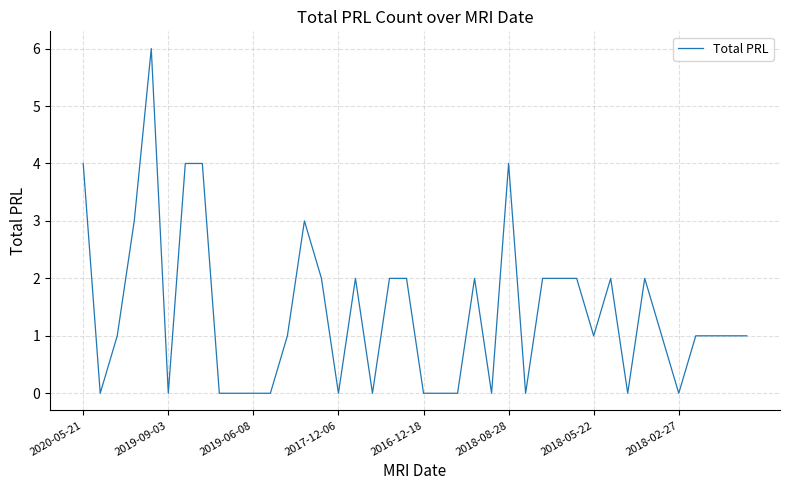

Reading right to left, what are all the values shown in this chart?

1	1	1	1	0	1	2	0	2	1	2	2	2	0	4	0	2	0	0	0	2	2	0	2	0	2	3	1	0	0	0	0	4	4	0	6	3	1	0	4